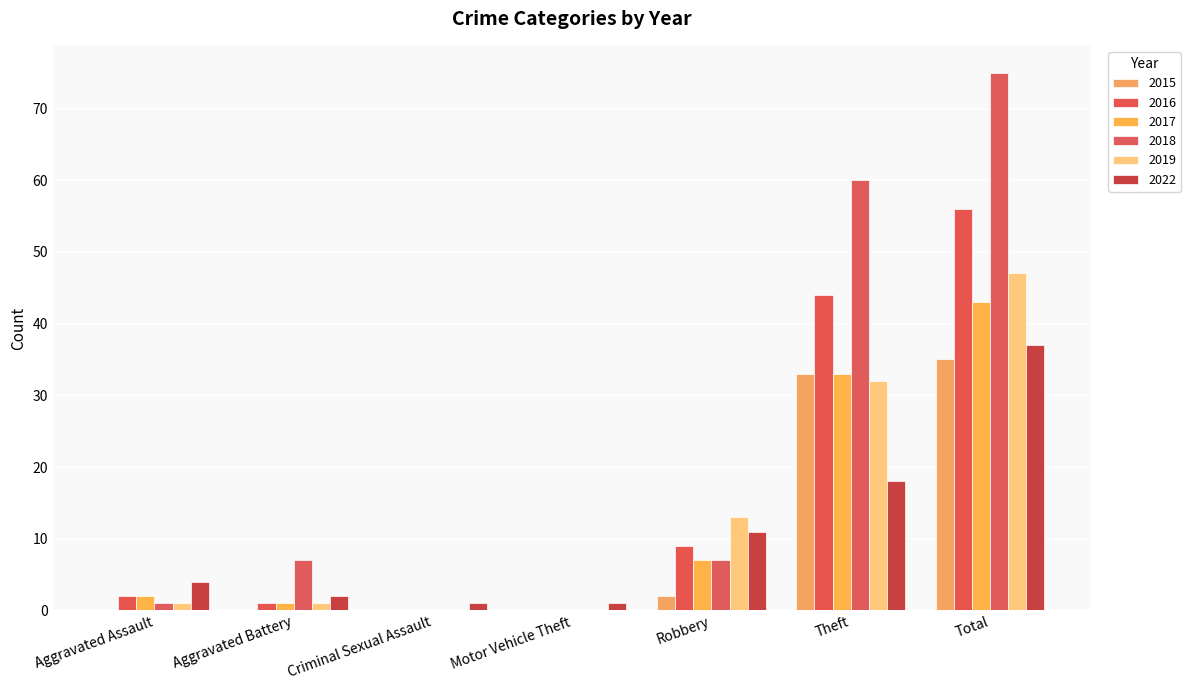

Reading left to right, extract all data points from this chart.

2015: Aggravated Assault=0	Aggravated Battery=0	Criminal Sexual Assault=0	Motor Vehicle Theft=0	Robbery=2	Theft=33	Total=35
2016: Aggravated Assault=2	Aggravated Battery=1	Criminal Sexual Assault=0	Motor Vehicle Theft=0	Robbery=9	Theft=44	Total=56
2017: Aggravated Assault=2	Aggravated Battery=1	Criminal Sexual Assault=0	Motor Vehicle Theft=0	Robbery=7	Theft=33	Total=43
2018: Aggravated Assault=1	Aggravated Battery=7	Criminal Sexual Assault=0	Motor Vehicle Theft=0	Robbery=7	Theft=60	Total=75
2019: Aggravated Assault=1	Aggravated Battery=1	Criminal Sexual Assault=0	Motor Vehicle Theft=0	Robbery=13	Theft=32	Total=47
2022: Aggravated Assault=4	Aggravated Battery=2	Criminal Sexual Assault=1	Motor Vehicle Theft=1	Robbery=11	Theft=18	Total=37